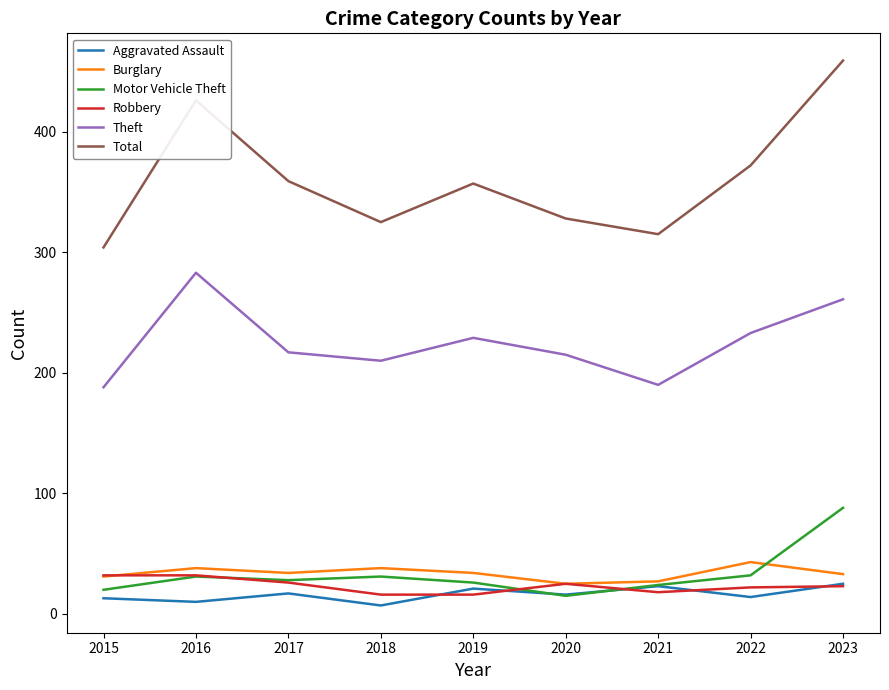

Count the Burglary values in the range 31 to 38.

6